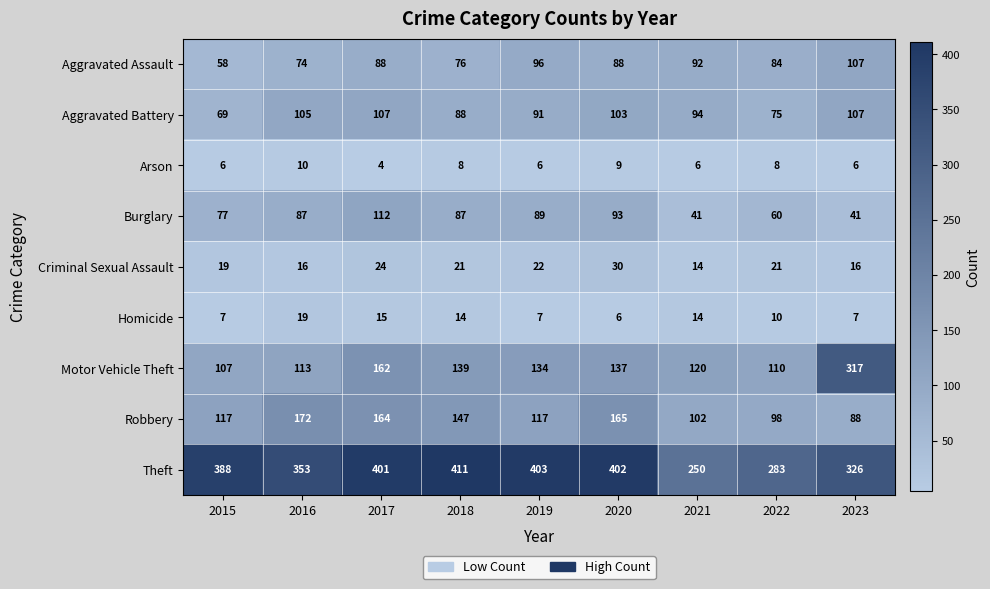

Which series changed the most between 2016 and 2023?

Motor Vehicle Theft